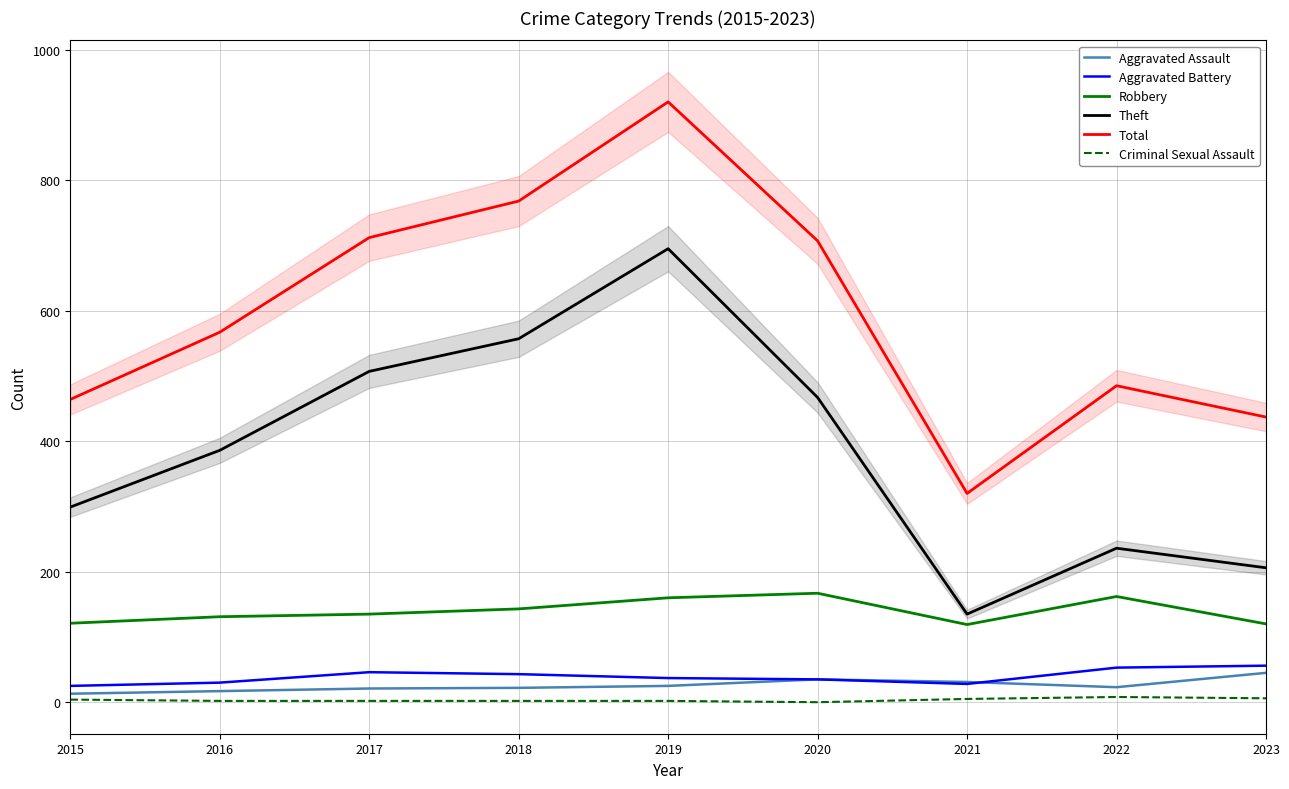

Reading left to right, extract all data points from this chart.

Aggravated Assault: 2015=13	2016=17	2017=21	2018=22	2019=25	2020=35	2021=31	2022=23	2023=45
Aggravated Battery: 2015=25	2016=30	2017=46	2018=43	2019=37	2020=35	2021=28	2022=53	2023=56
Robbery: 2015=121	2016=131	2017=135	2018=143	2019=160	2020=167	2021=119	2022=162	2023=120
Theft: 2015=299	2016=386	2017=507	2018=557	2019=695	2020=467	2021=135	2022=236	2023=206
Total: 2015=464	2016=567	2017=712	2018=768	2019=920	2020=707	2021=320	2022=485	2023=437
Criminal Sexual Assault: 2015=4	2016=2	2017=2	2018=2	2019=2	2020=0	2021=5	2022=8	2023=6